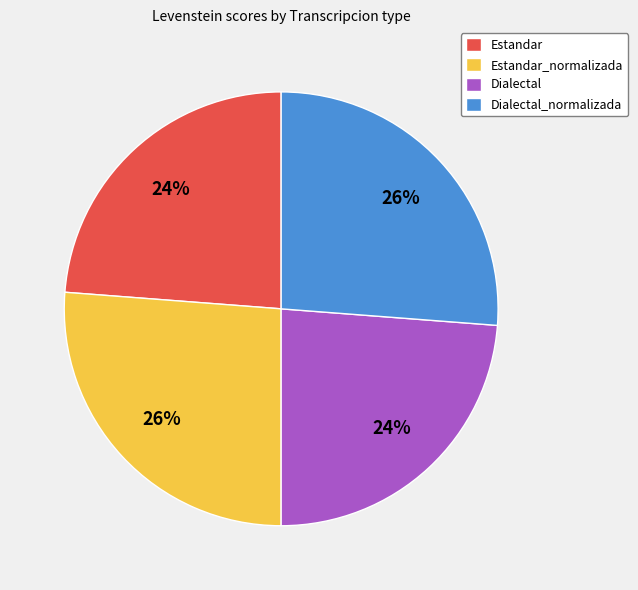

To the nearest percent, what is the average slice percentage?

25%